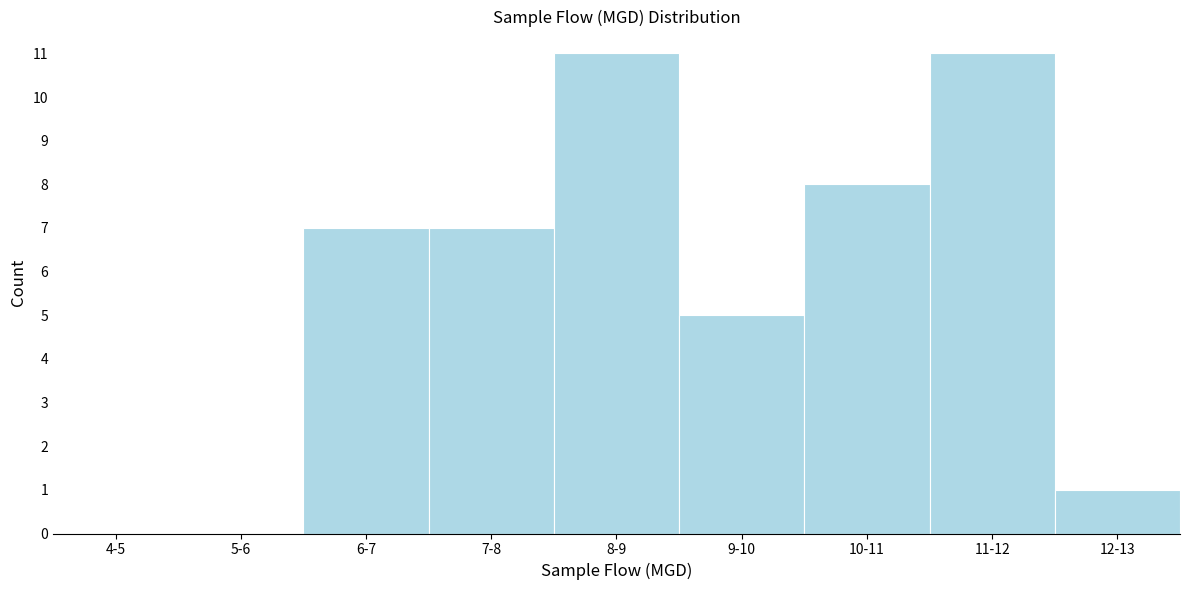

Reading left to right, extract all data points from this chart.

4-5=0	5-6=0	6-7=7	7-8=7	8-9=11	9-10=5	10-11=8	11-12=11	12-13=1